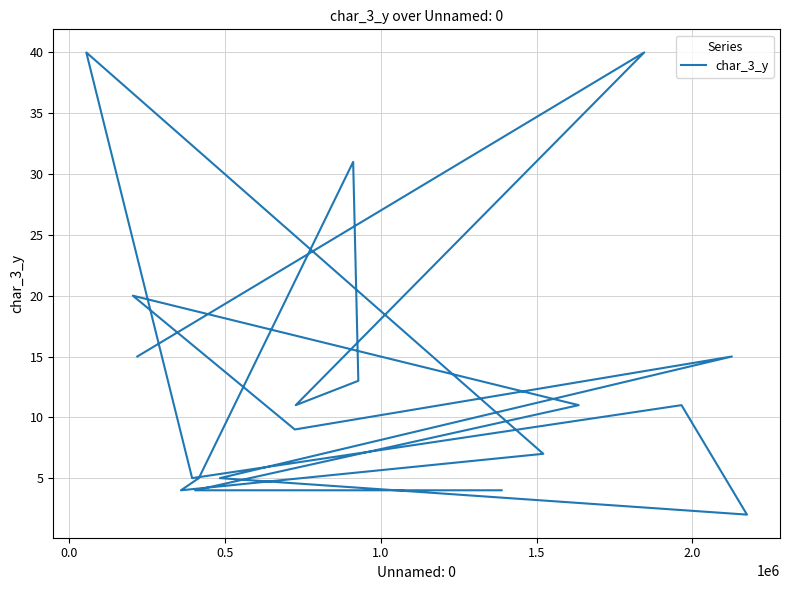

How many lines are shown in the chart?

1